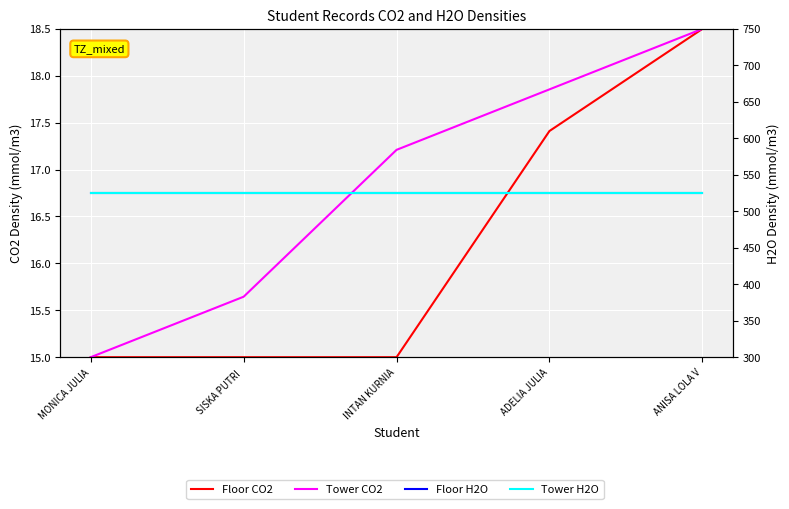

At how many categories does at least one series exceed 263?

5